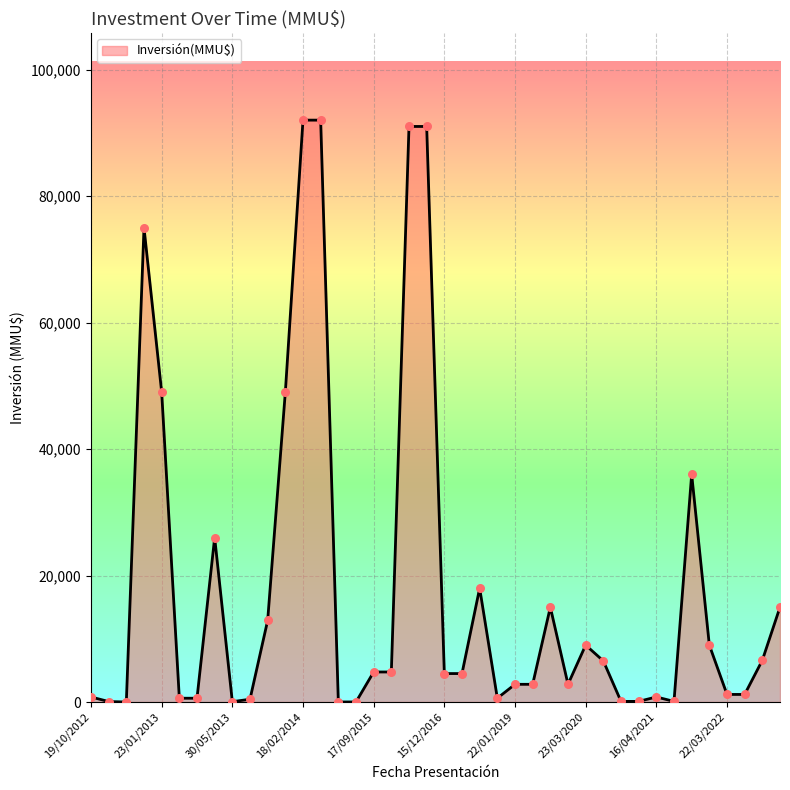

What is the maximum value shown in the chart?

92000